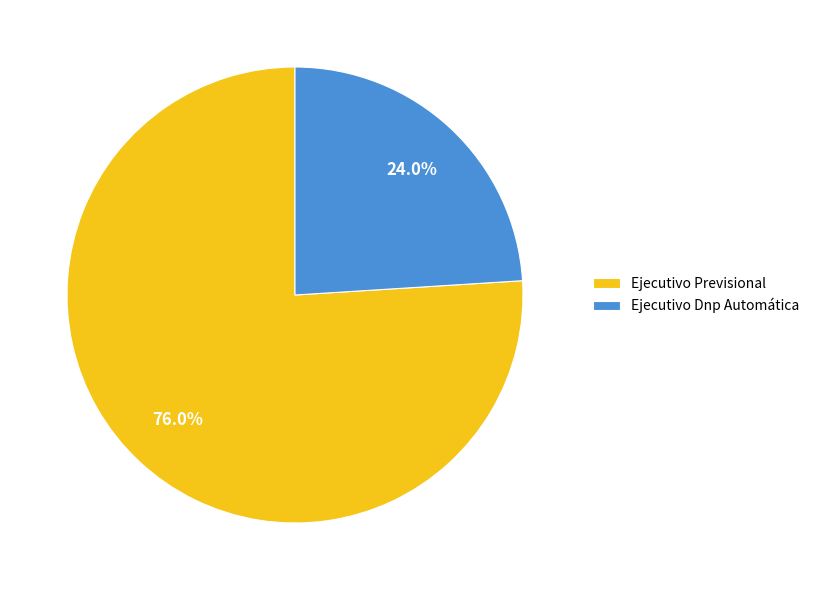

To the nearest percent, what percentage of the pie is Ejecutivo Previsional?

76%